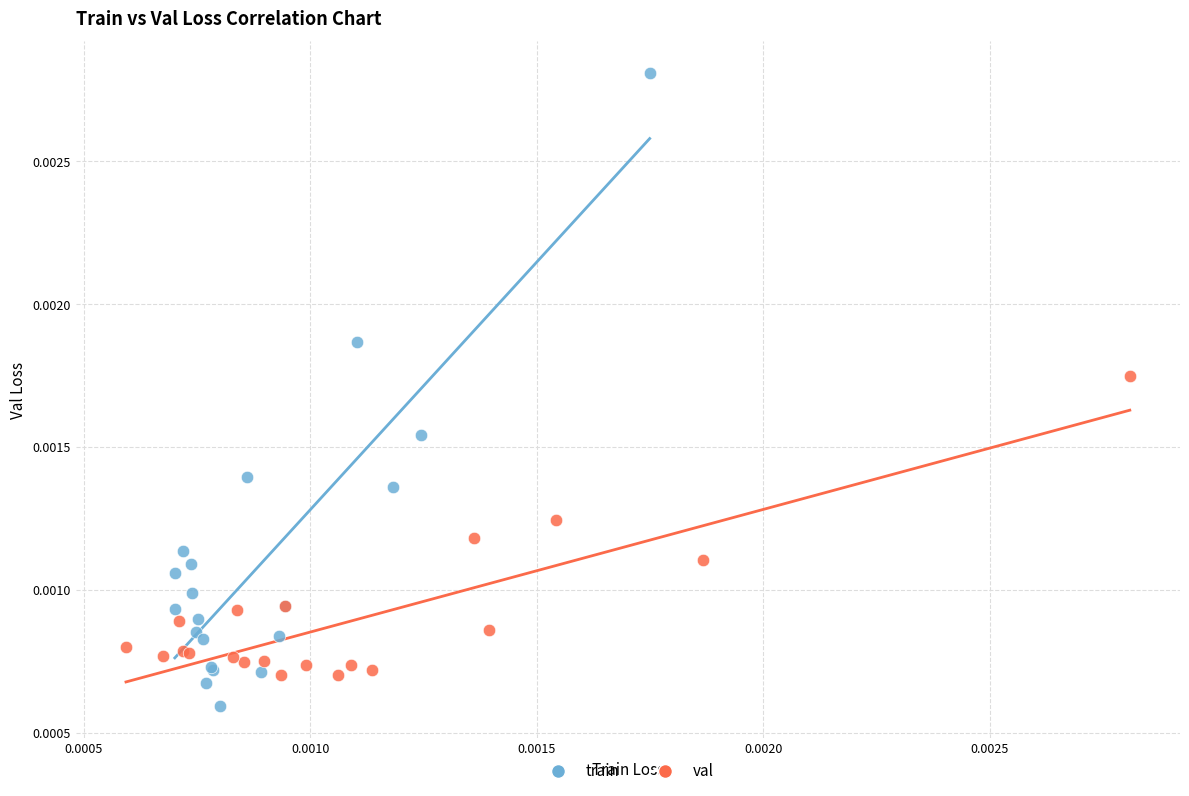

Which series contains the highest Y value?

train